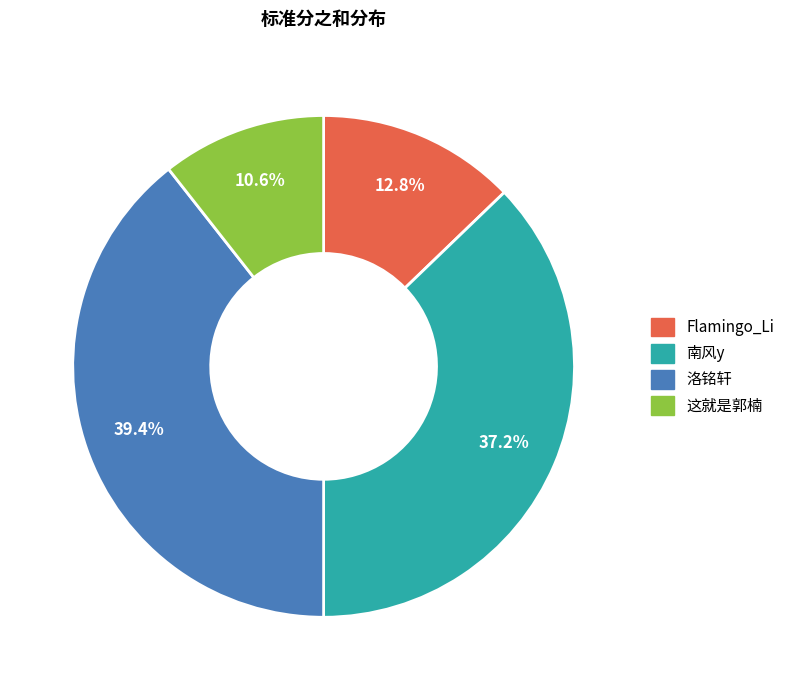

How many slices are in this pie chart?

4